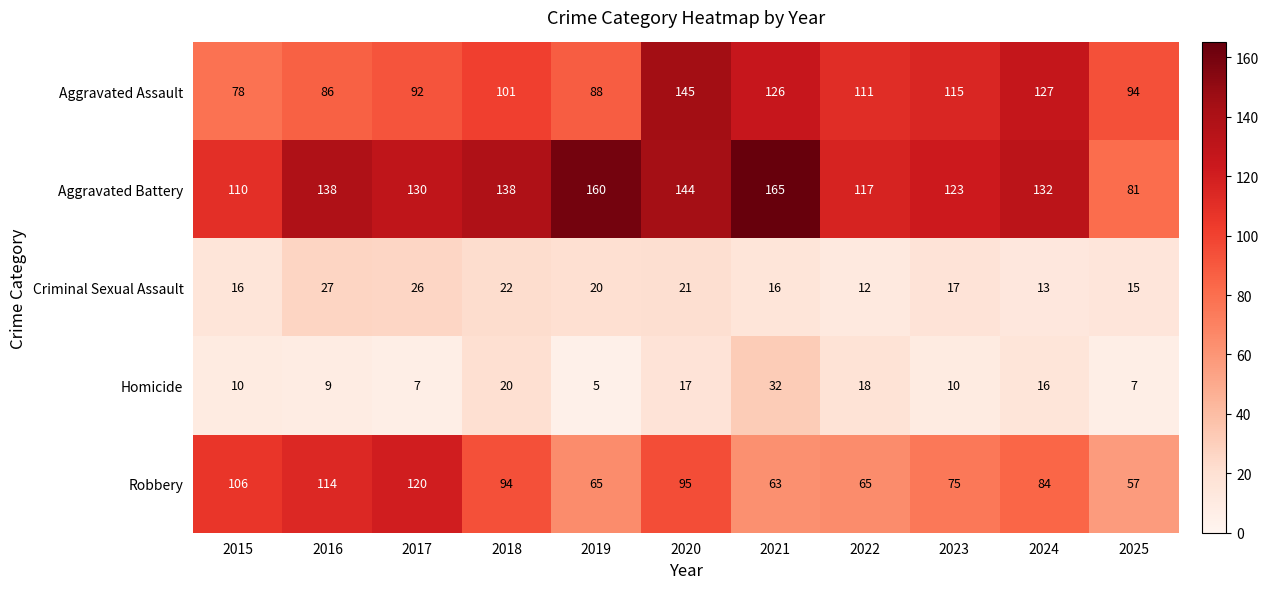

Where is Homicide nearest to the value 18?

2022